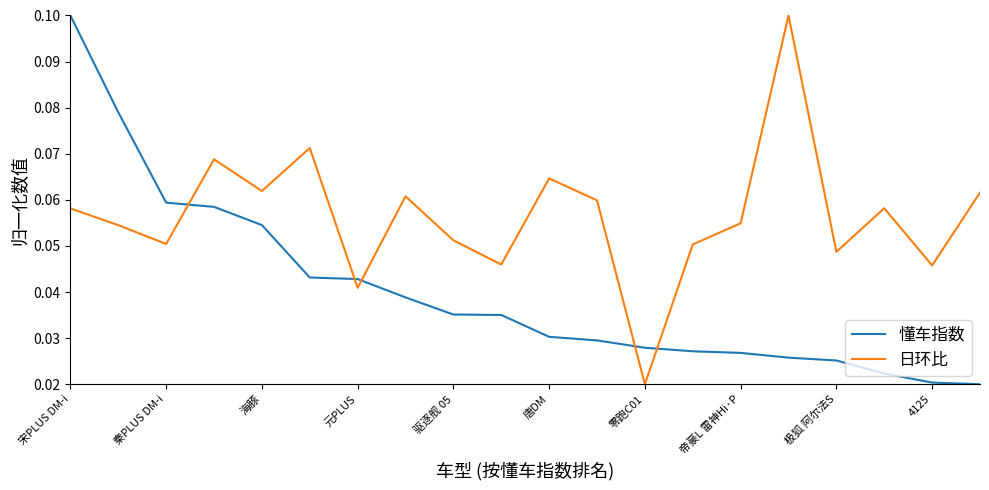

Does the chart have visible grid lines?

No